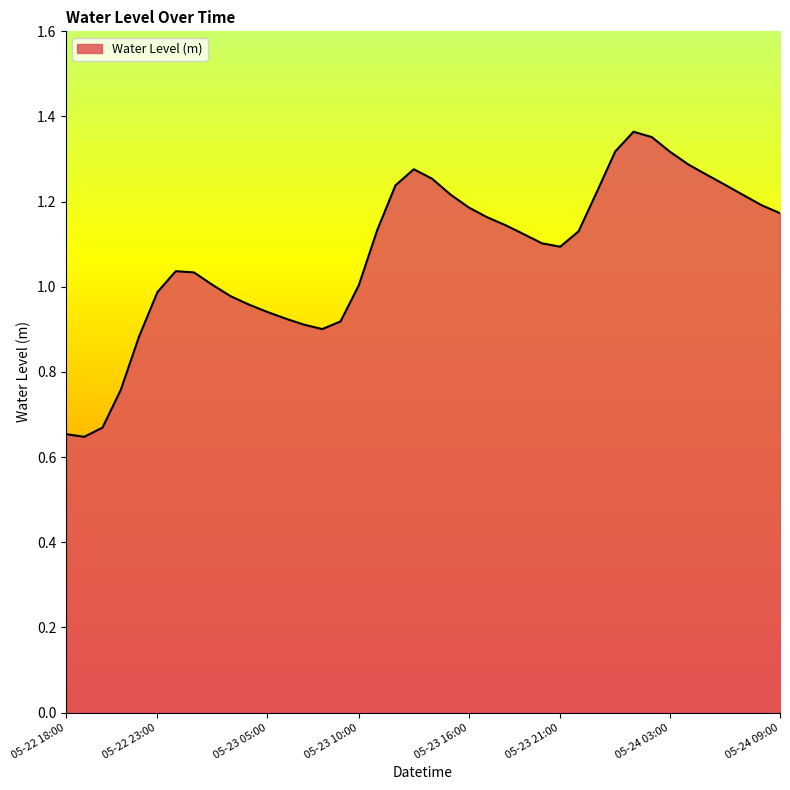

How many lines are shown in the chart?

1